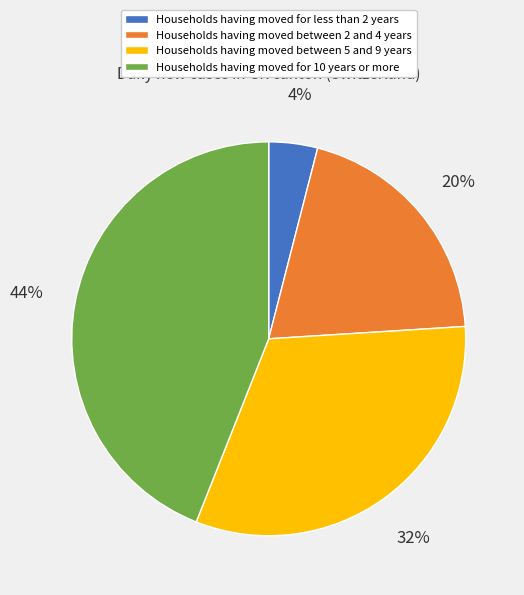

True or false: Households having moved between 5 and 9 years accounts for 41% of the total.

False